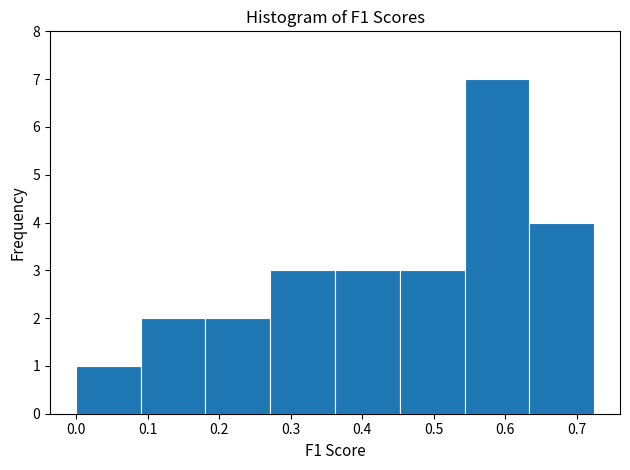

How tall is the bar that spans 0.54 to 0.63 on the x-axis? Neither the bar edges nor the heights are printed on the chart, so give them approximately, as read against the axes.

7